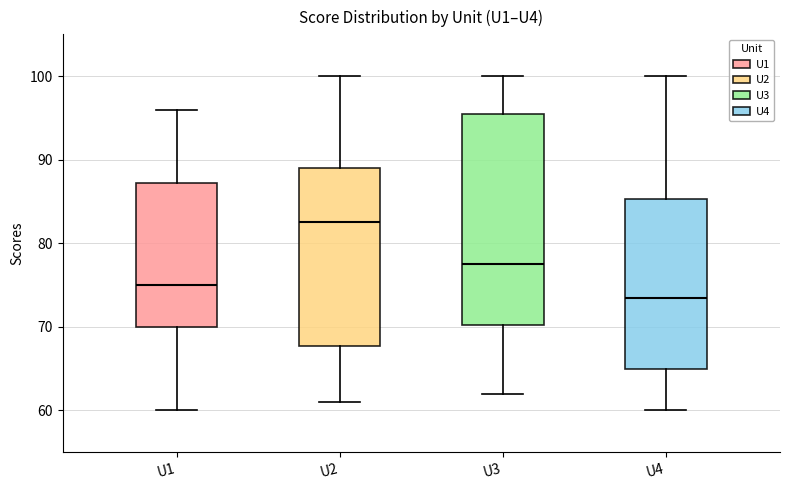

Comparing the boxes themselves (not the whiskers), which one is the tallest?

U3